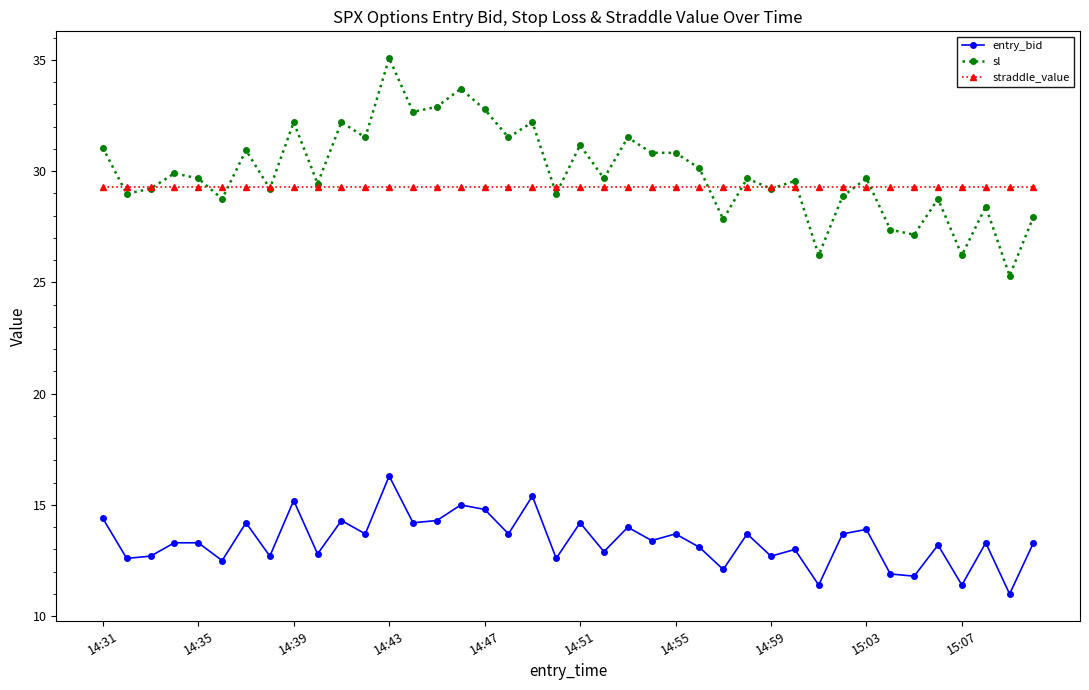

True or false: entry_bid has more than 2 points higher than both neighbors.

True